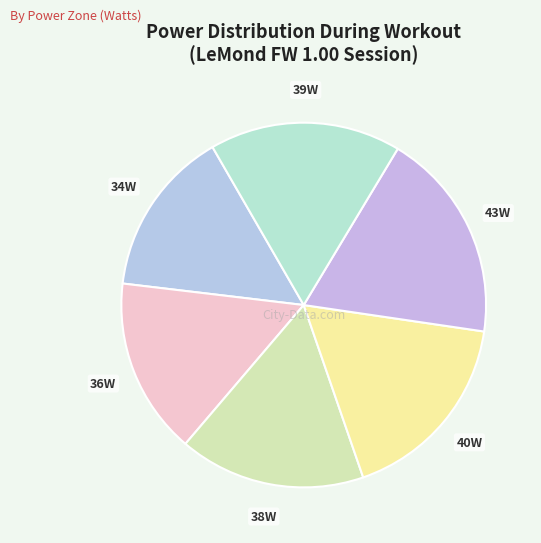

Count the number of slices in the pie.

6